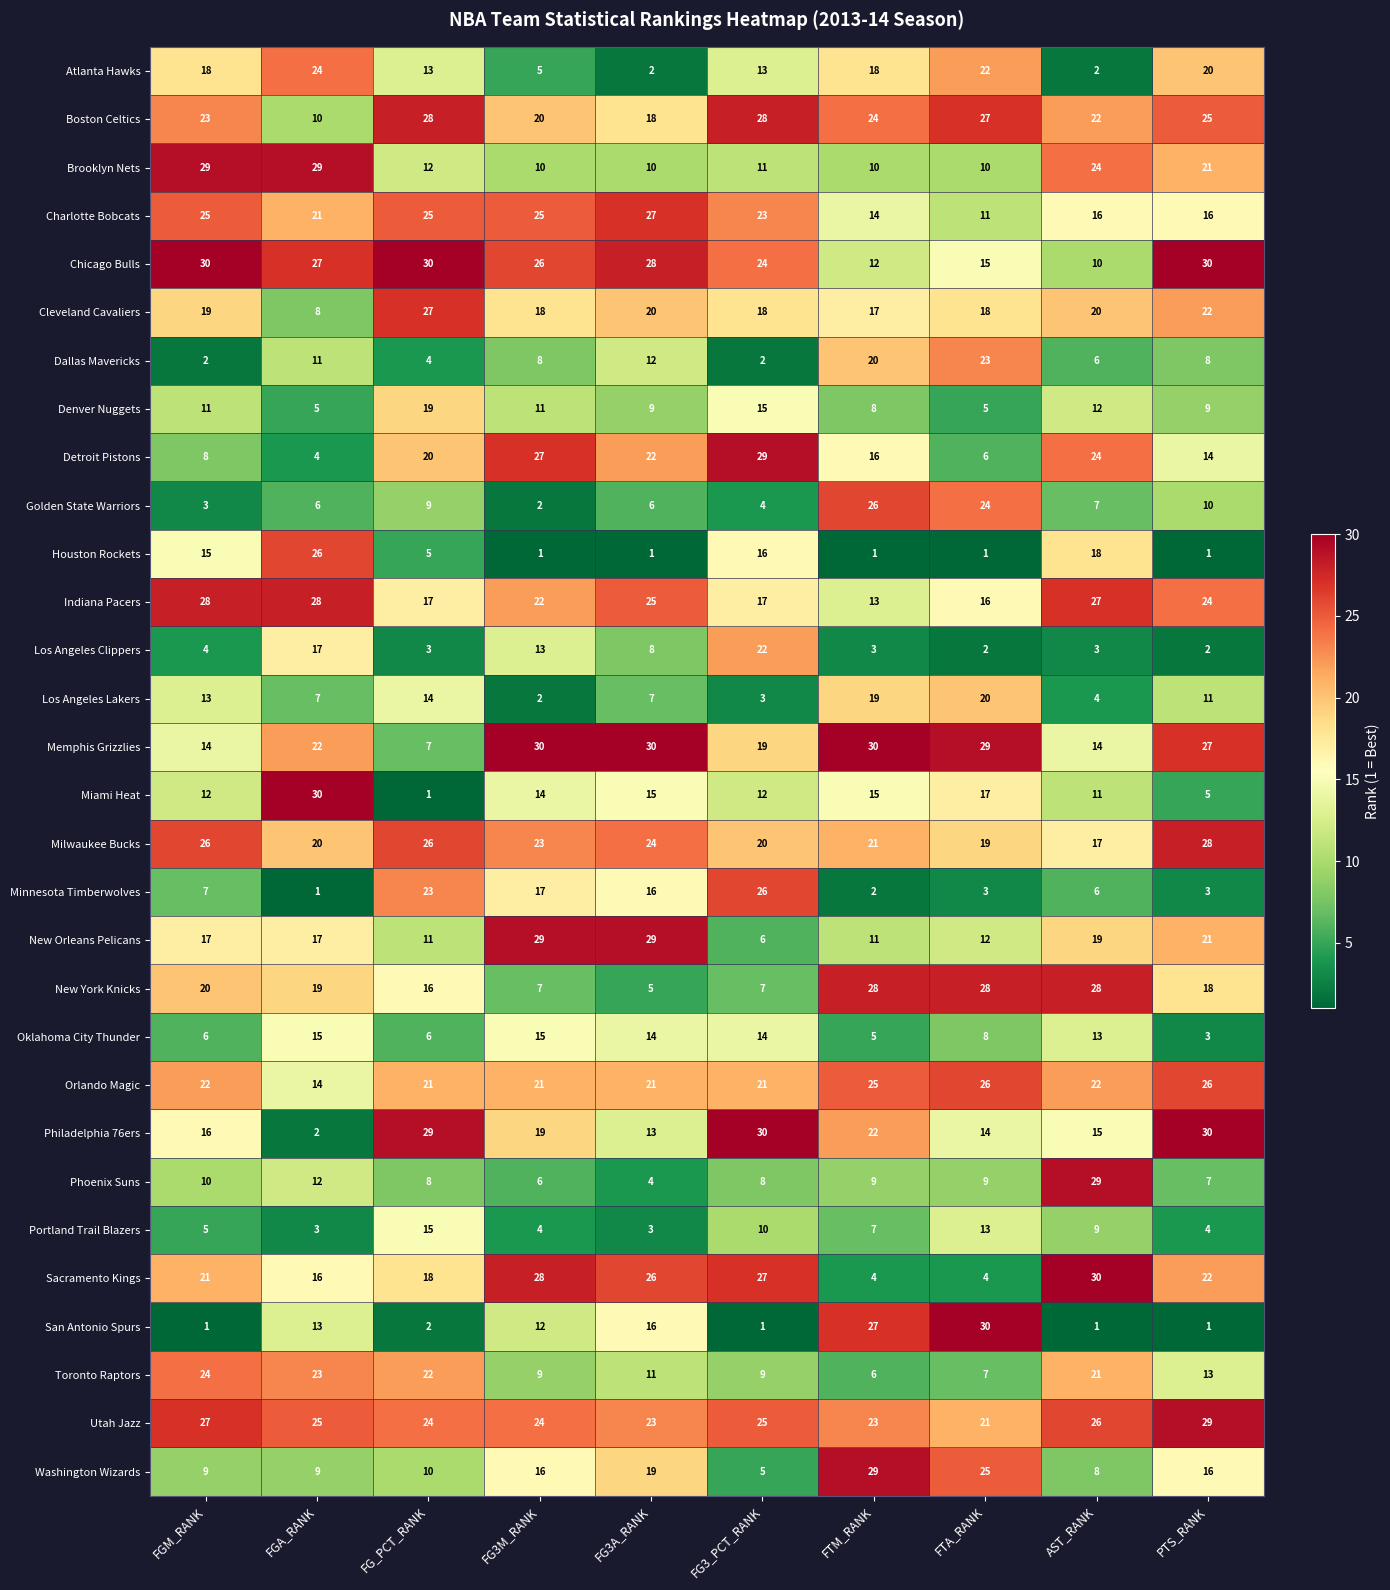

At FG3_PCT_RANK, list the series in order from largest to smallest.

Philadelphia 76ers, Detroit Pistons, Boston Celtics, Sacramento Kings, Minnesota Timberwolves, Utah Jazz, Chicago Bulls, Charlotte Bobcats, Los Angeles Clippers, Orlando Magic, Milwaukee Bucks, Memphis Grizzlies, Cleveland Cavaliers, Indiana Pacers, Houston Rockets, Denver Nuggets, Oklahoma City Thunder, Atlanta Hawks, Miami Heat, Brooklyn Nets, Portland Trail Blazers, Toronto Raptors, Phoenix Suns, New York Knicks, New Orleans Pelicans, Washington Wizards, Golden State Warriors, Los Angeles Lakers, Dallas Mavericks, San Antonio Spurs